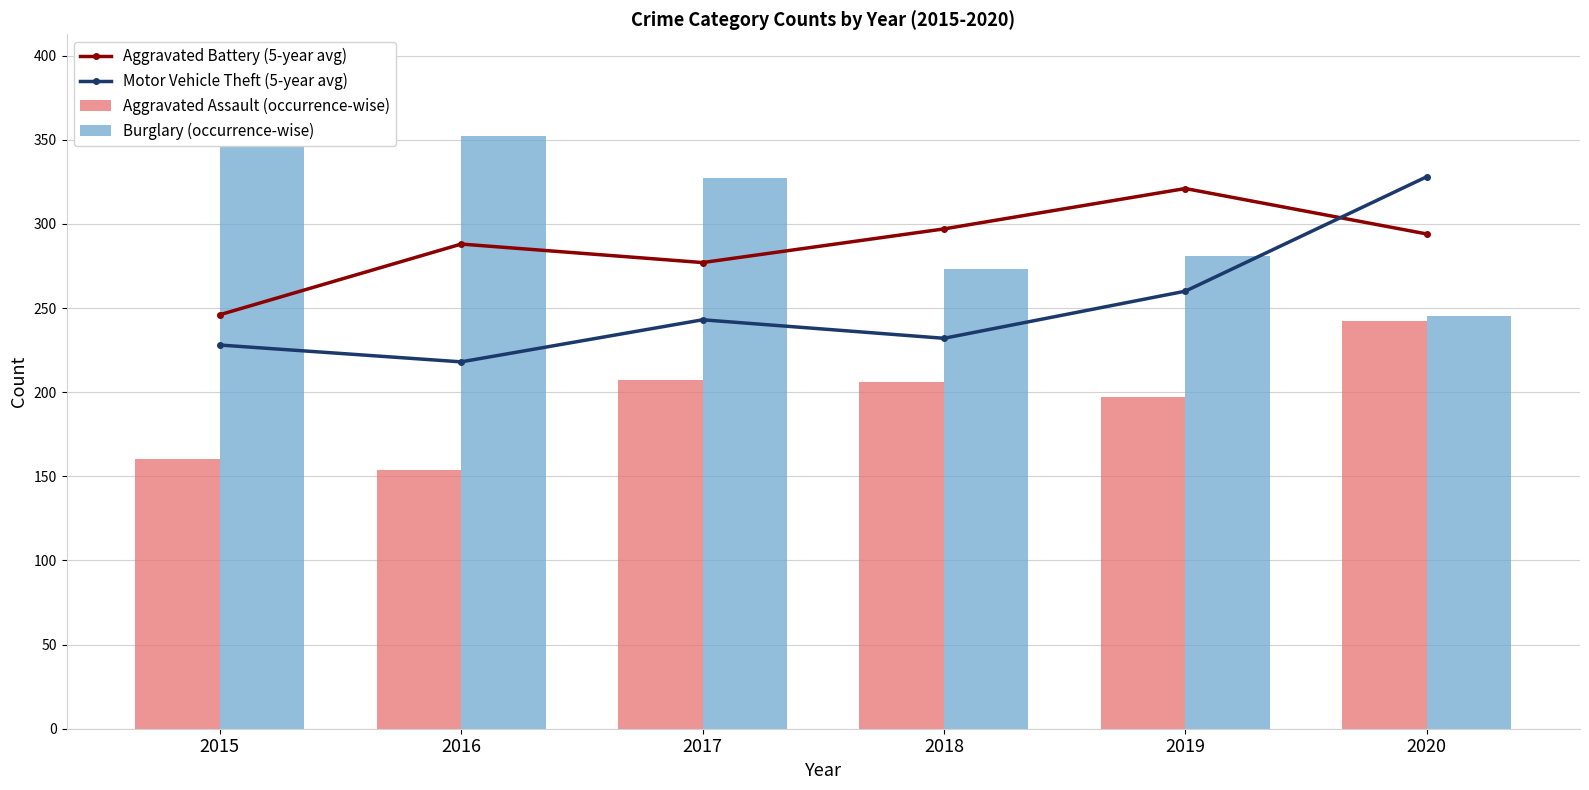

List the series in order of their peak value, highest first.

Burglary (occurrence-wise), Motor Vehicle Theft (5-year avg), Aggravated Battery (5-year avg), Aggravated Assault (occurrence-wise)